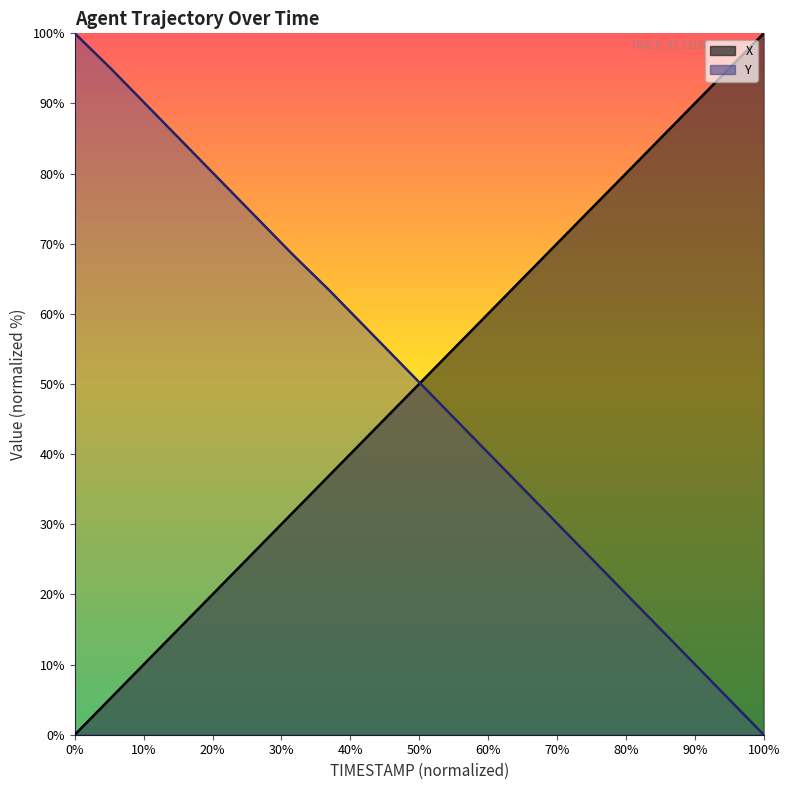

How many lines are shown in the chart?

2